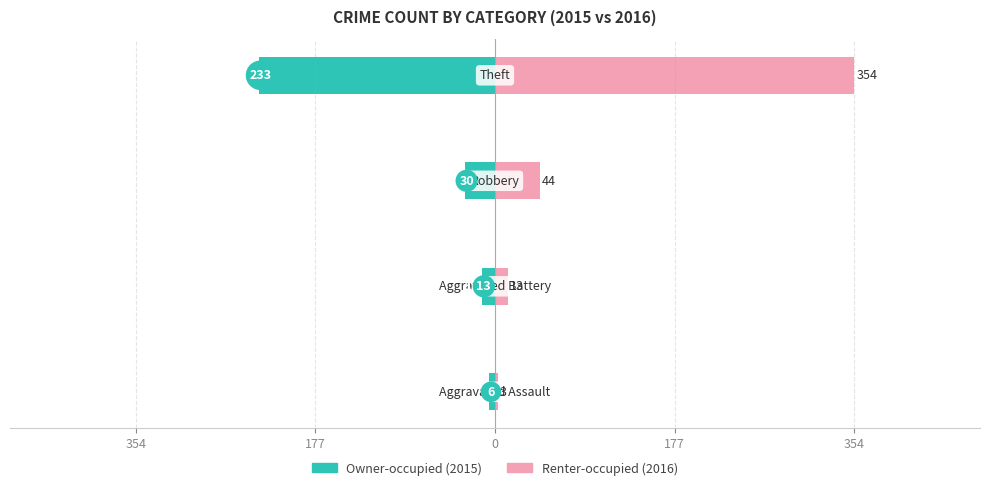

Reading left to right, extract all data points from this chart.

Owner-occupied: -6	-13	-30	-233
Renter-occupied: 3	13	44	354